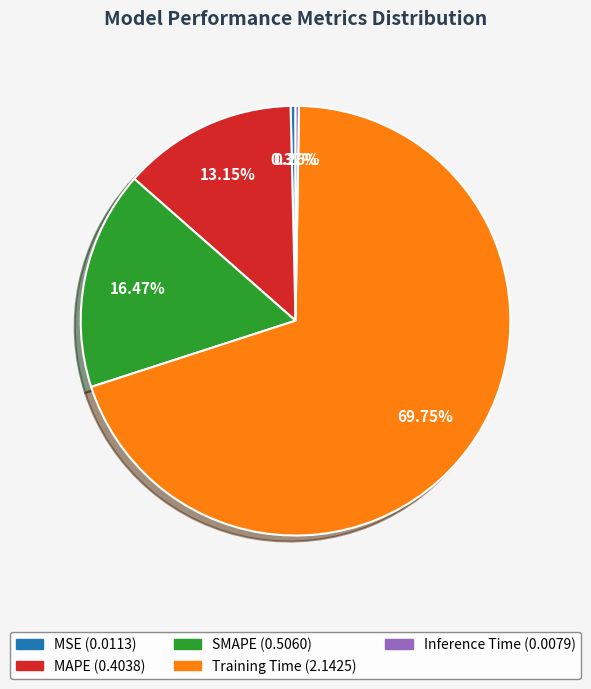

Which has a higher value, SMAPE or MSE?

SMAPE